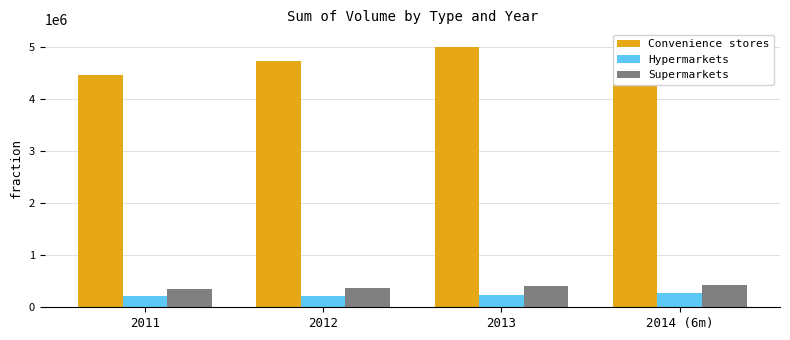

Reading right to left, what are all the values shown in this chart?

Convenience stores: 5076924	4986360	4731744	4453296
Hypermarkets: 267228	239652	209472	209112
Supermarkets: 420708	404652	378384	345756